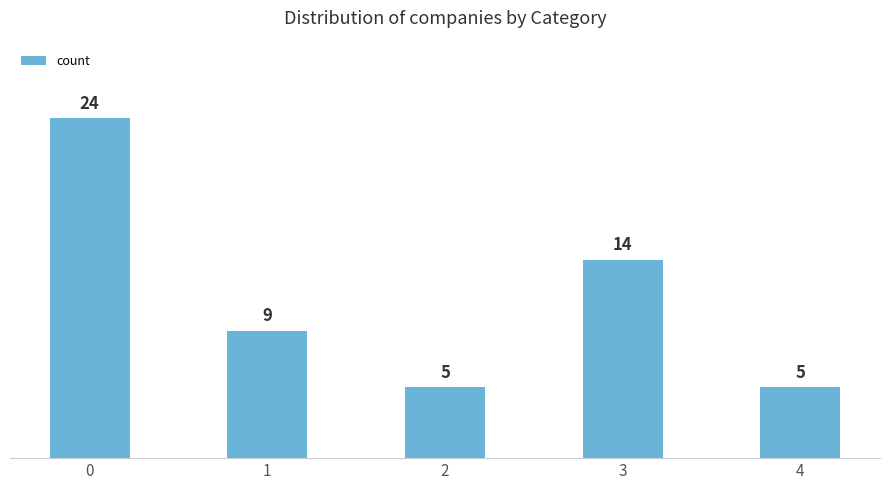

How many bars are there in total?

5